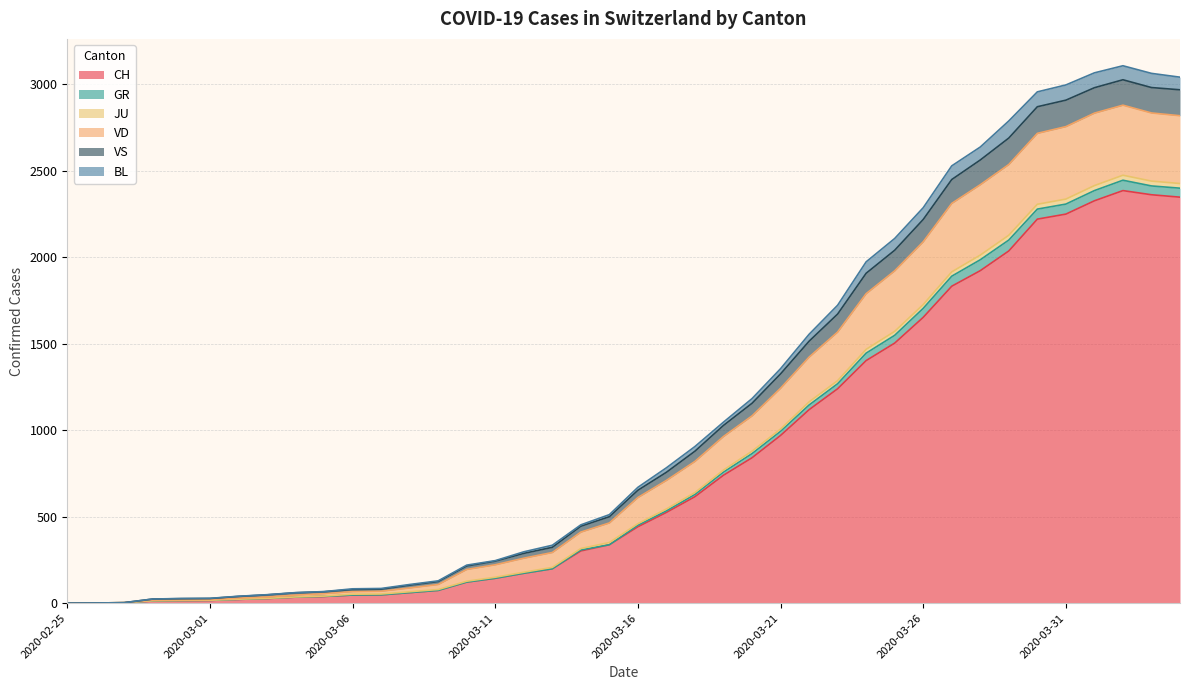

How many categories are shown in the chart?

40